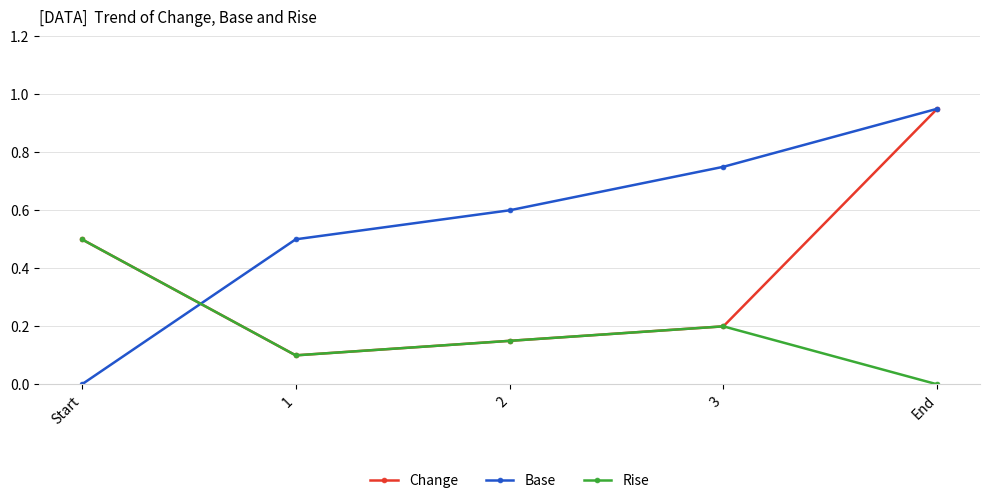

Which series has the largest total across all categories?

Base